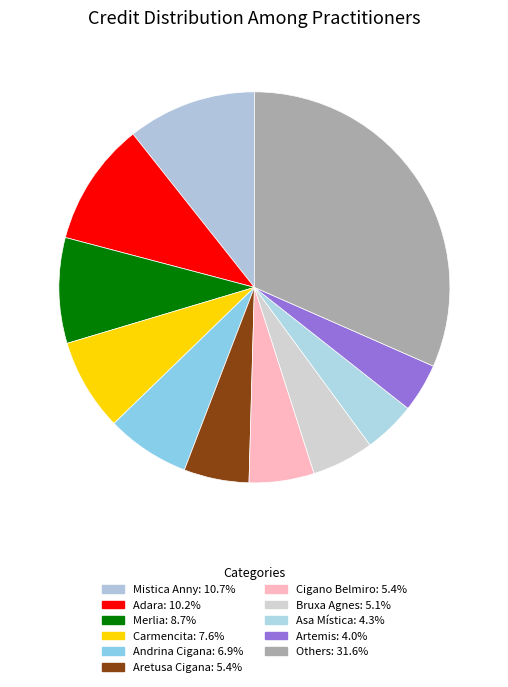

Count the number of slices in the pie.

11